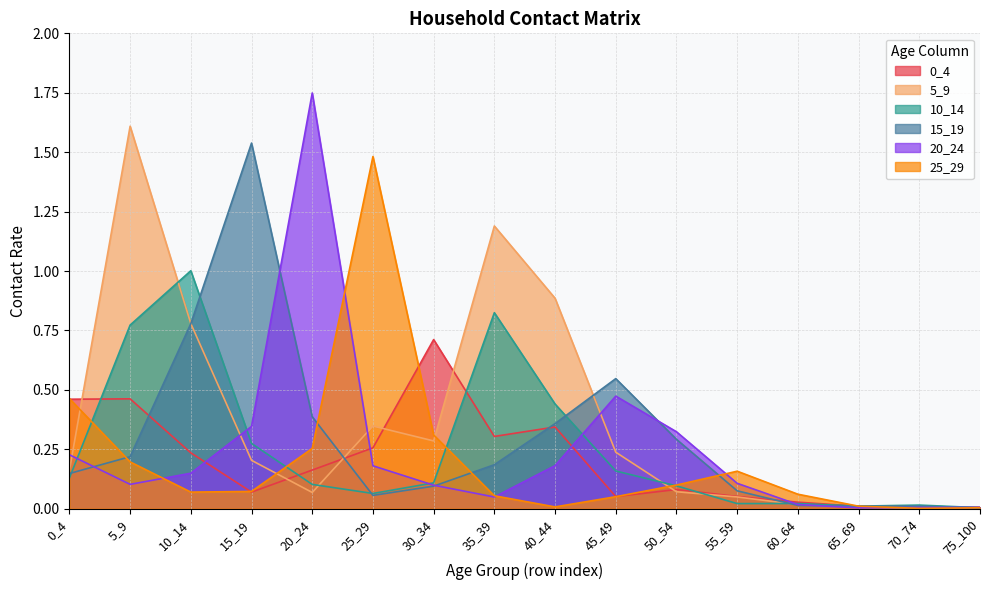

Reading left to right, extract all data points from this chart.

0_4: 0.5	0.5	0.2	0.1	0.2	0.3	0.7	0.3	0.3	0.1	0.1	0.1	0.0	0.0	0.0	0.0
5_9: 0.2	1.6	0.8	0.2	0.1	0.3	0.3	1.2	0.9	0.2	0.1	0.0	0.0	0.0	0.0	0.0
10_14: 0.1	0.8	1.0	0.3	0.1	0.1	0.1	0.8	0.4	0.2	0.1	0.0	0.0	0.0	0.0	0.0
15_19: 0.1	0.2	0.8	1.5	0.4	0.1	0.1	0.2	0.4	0.5	0.3	0.1	0.0	0.0	0.0	0.0
20_24: 0.2	0.1	0.1	0.3	1.7	0.2	0.1	0.0	0.2	0.5	0.3	0.1	0.0	0.0	0.0	0.0
25_29: 0.5	0.2	0.1	0.1	0.3	1.5	0.3	0.1	0.0	0.1	0.1	0.2	0.1	0.0	0.0	0.0